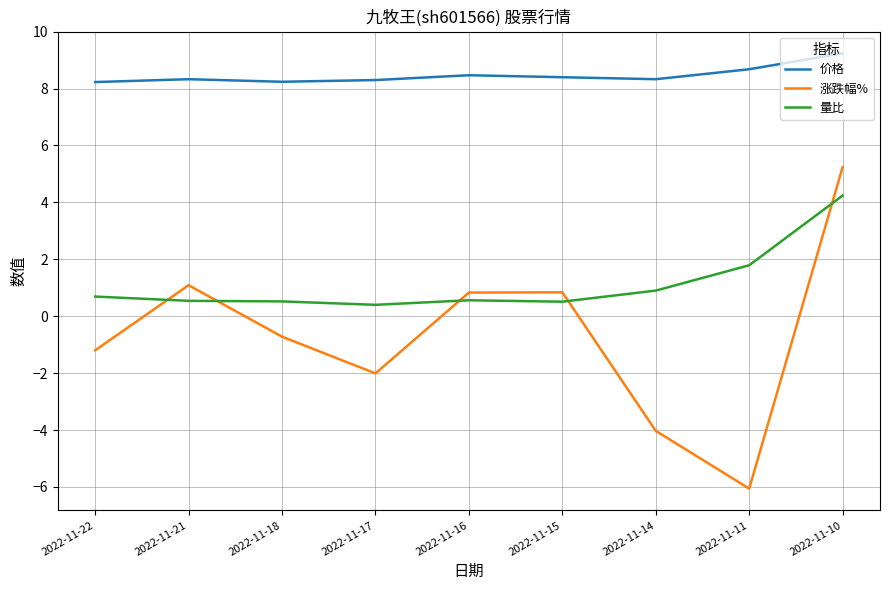

What are all the series names shown in the legend?

价格, 涨跌幅%, 量比